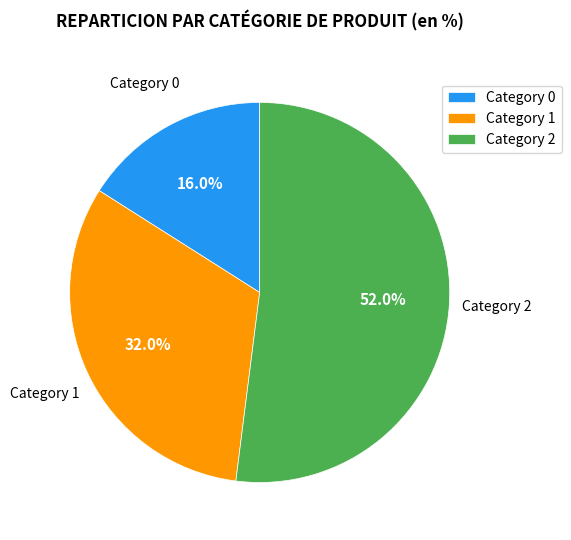

What is the smallest slice in the pie chart?

Category 0